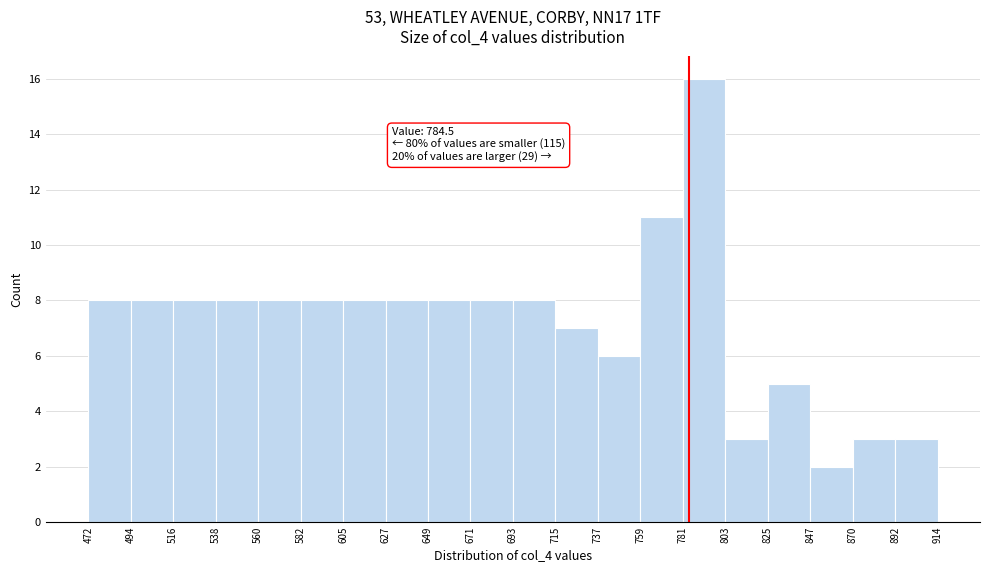

Over which range of the x-axis is the bar tallest?

781 to 803